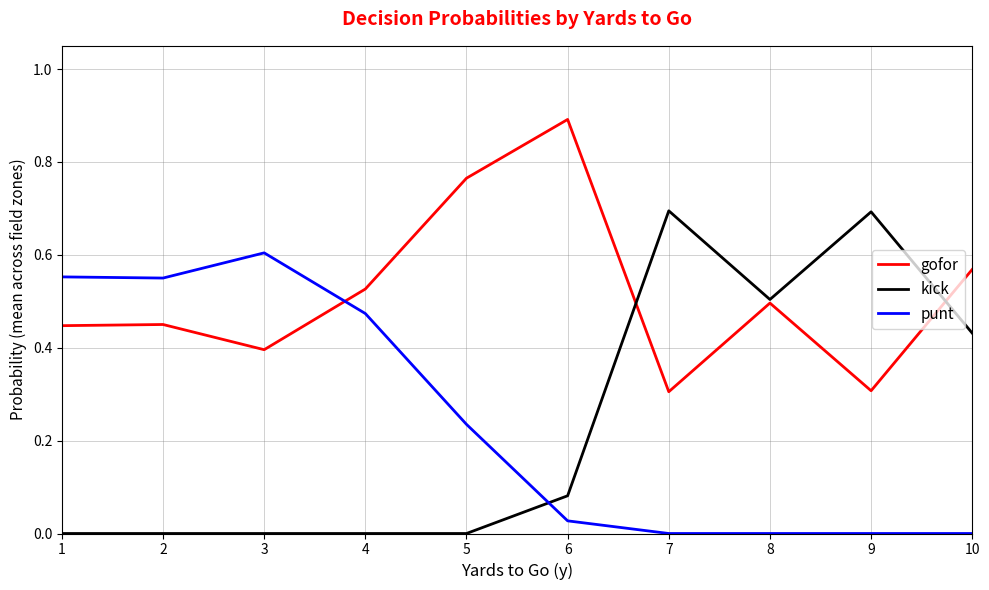

What are all the series names shown in the legend?

gofor, kick, punt